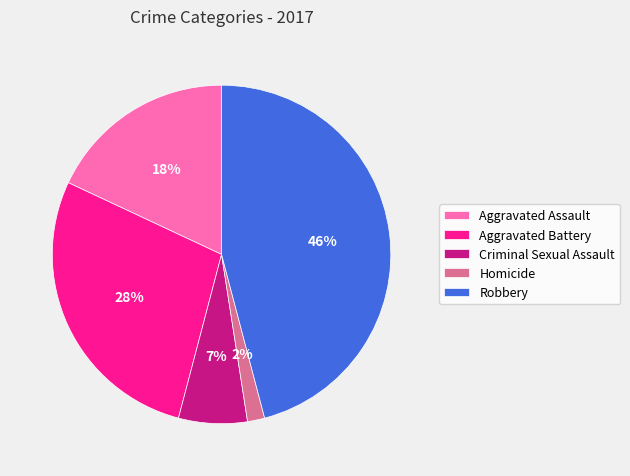

Is Robbery the majority of the pie?

No